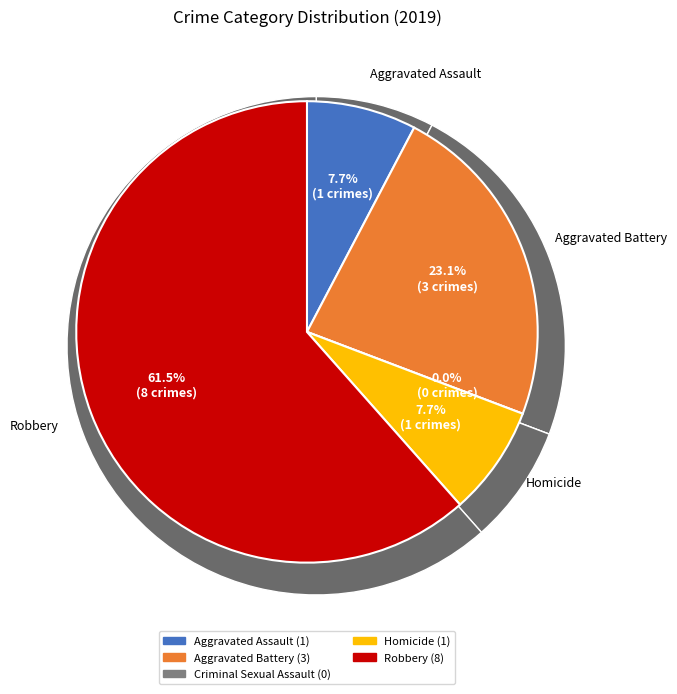

To the nearest percent, what is the difference between the largest and smallest slice percentages?

62%